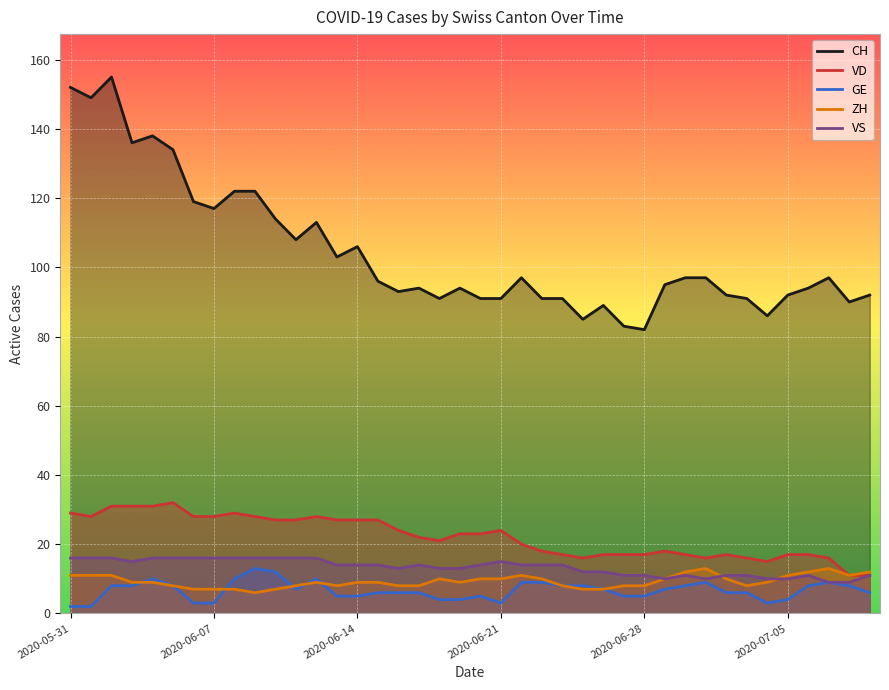

Is it true that GE equals 6 at 2020-06-03?

False